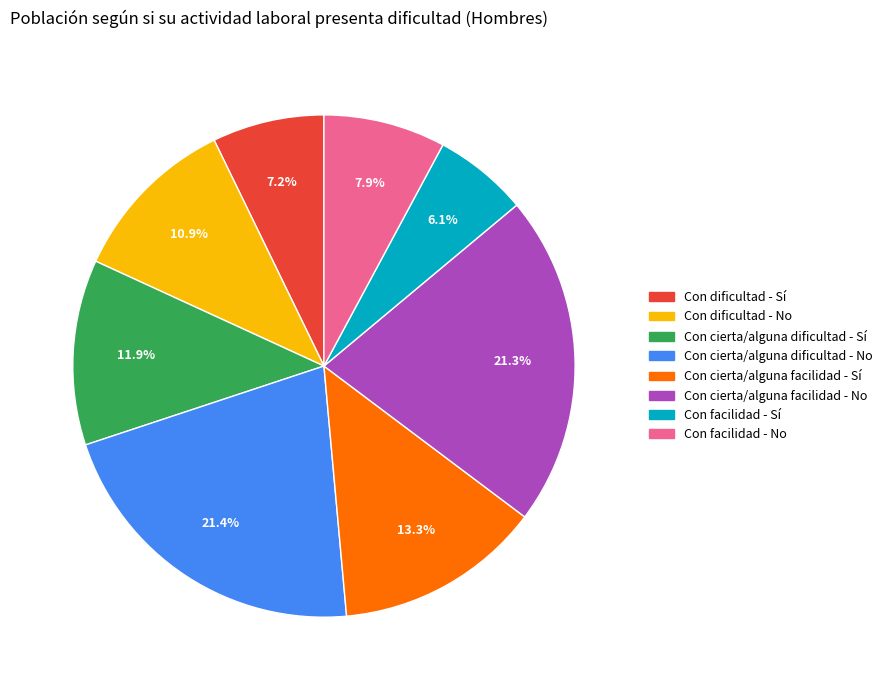

Which category has the smallest portion of the pie?

Con facilidad - Sí